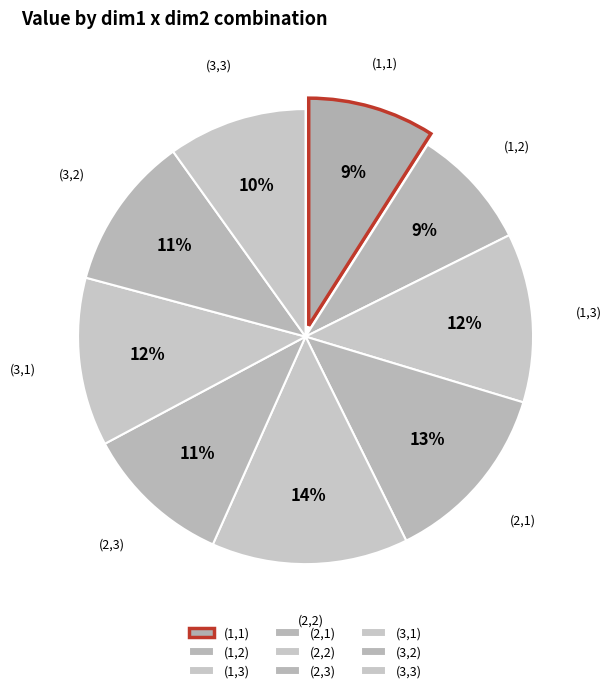

What is the largest slice in the pie chart?

(2,2)